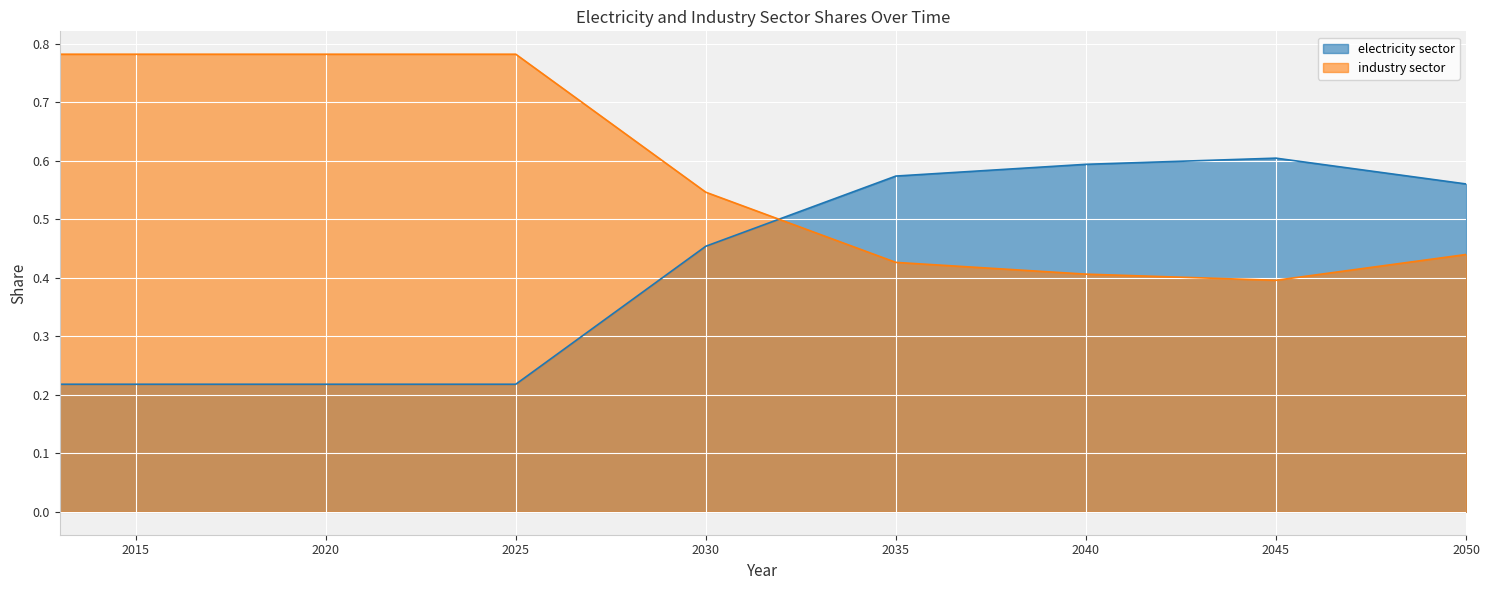

Where do electricity sector and industry sector first cross each other?

2031 and 2032